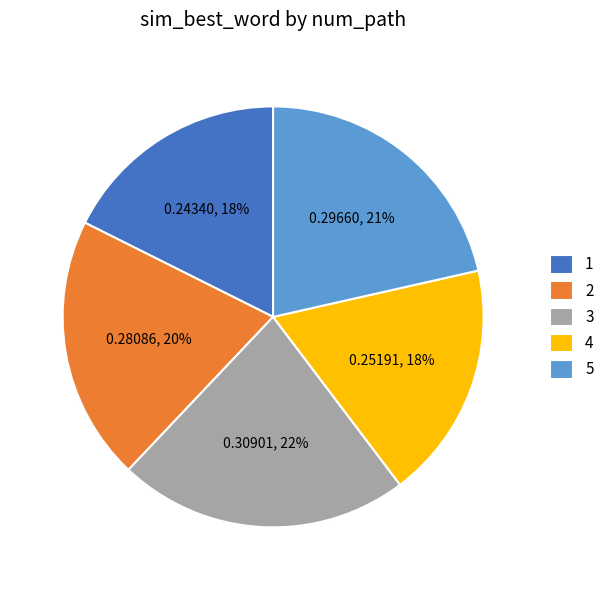

To the nearest percent, what portion does 1 represent?

18%